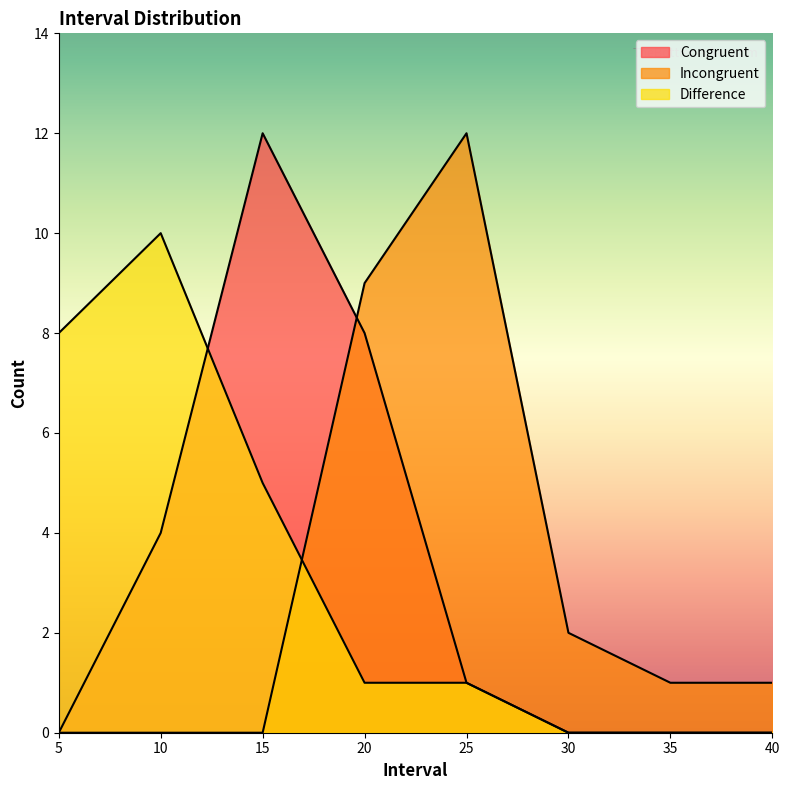

What is the difference between the highest and lowest values at 15?

12